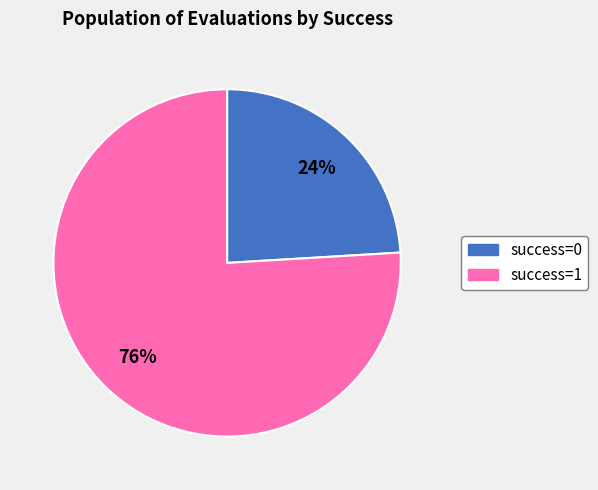

To the nearest percent, what is the average slice percentage?

50%